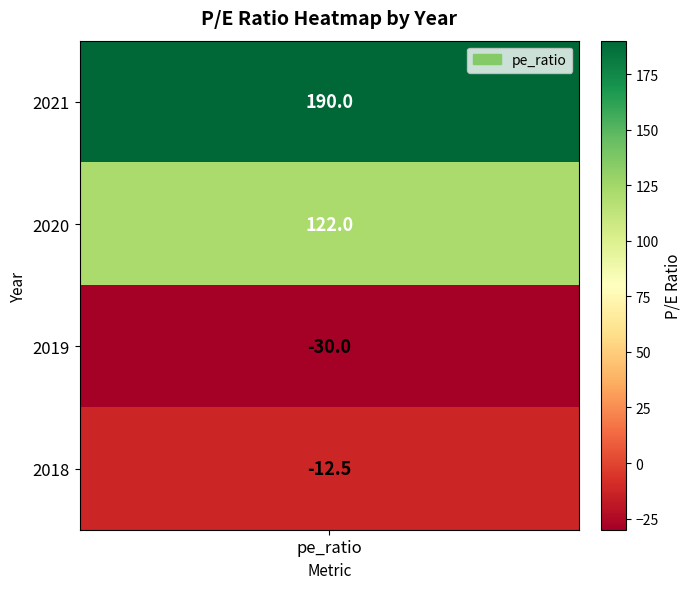

List the labels in order of value, smallest first.

2019, 2018, 2020, 2021